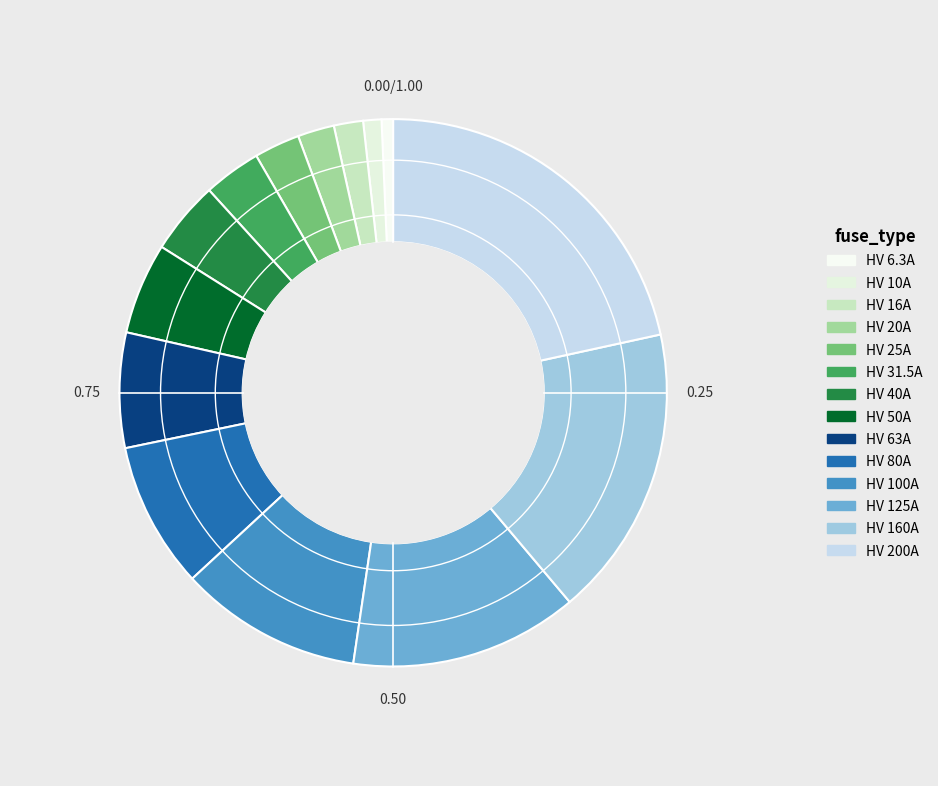

How many segments does this pie chart have?

14